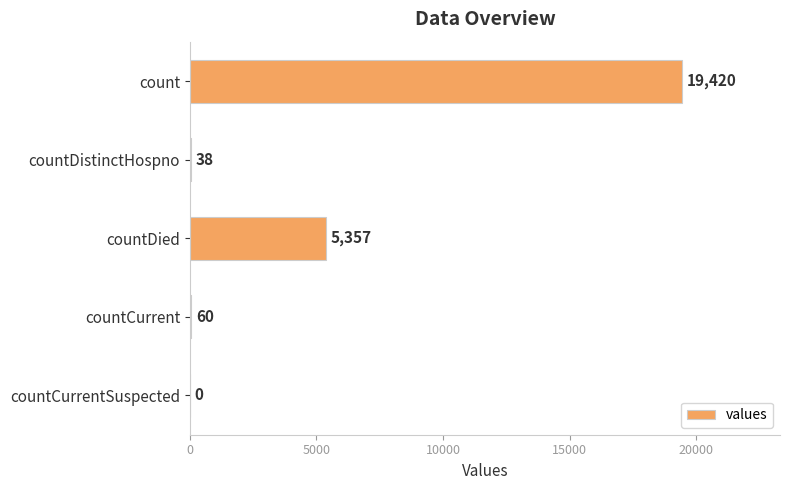

Which label corresponds to the largest value in the chart?

count